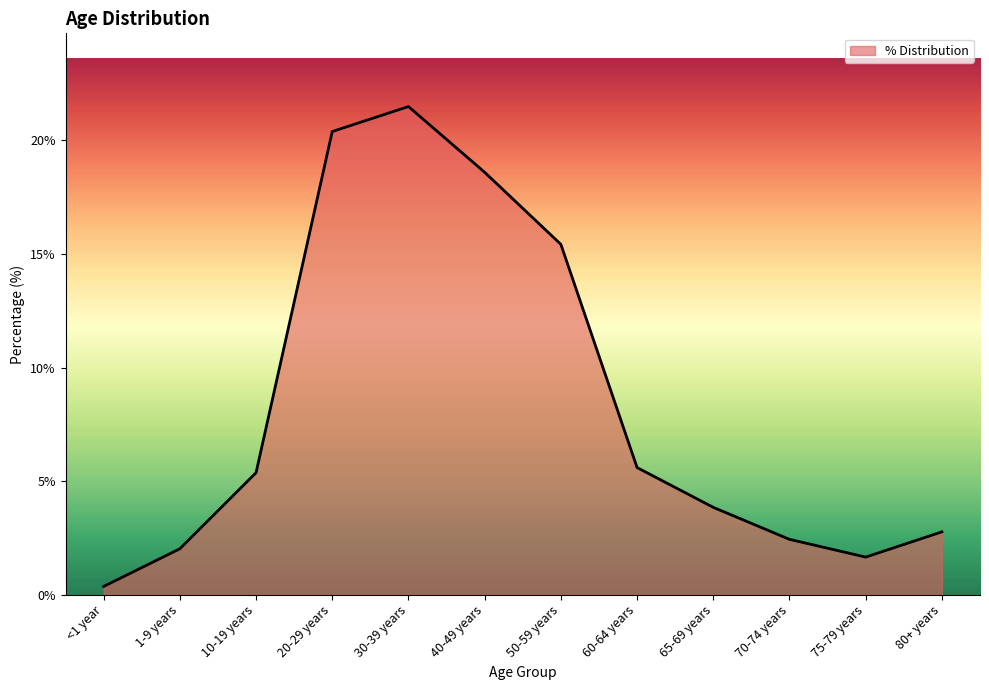

At which category does the data reach its first local peak?

30-39 years